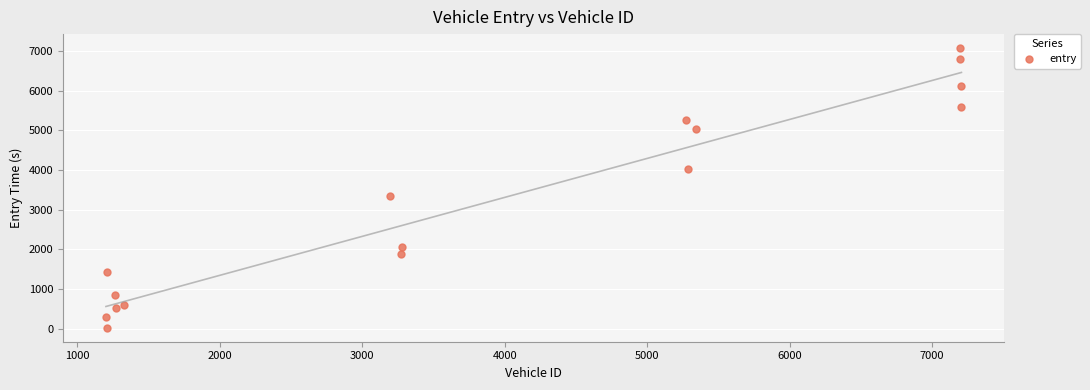

What is the range of X values (max minus min)?

6004